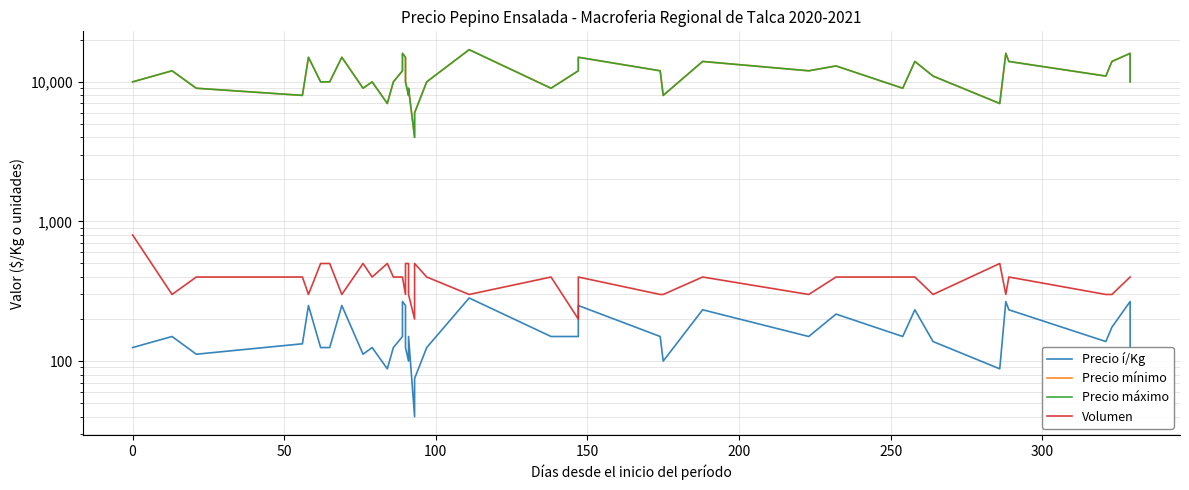

Which series has the largest range (max minus min)?

Precio mínimo